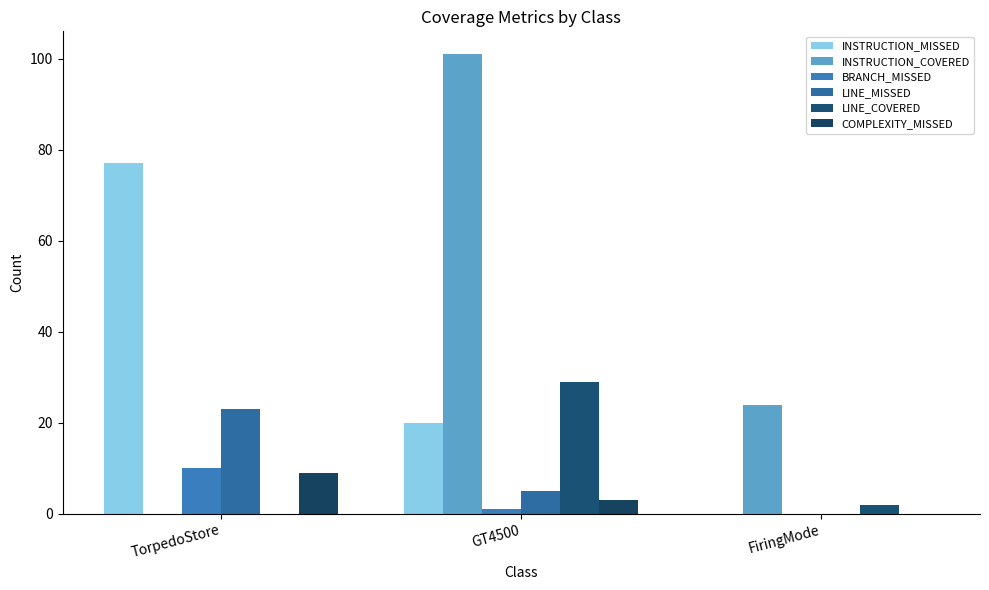

Does the chart contain stacked bars?

No